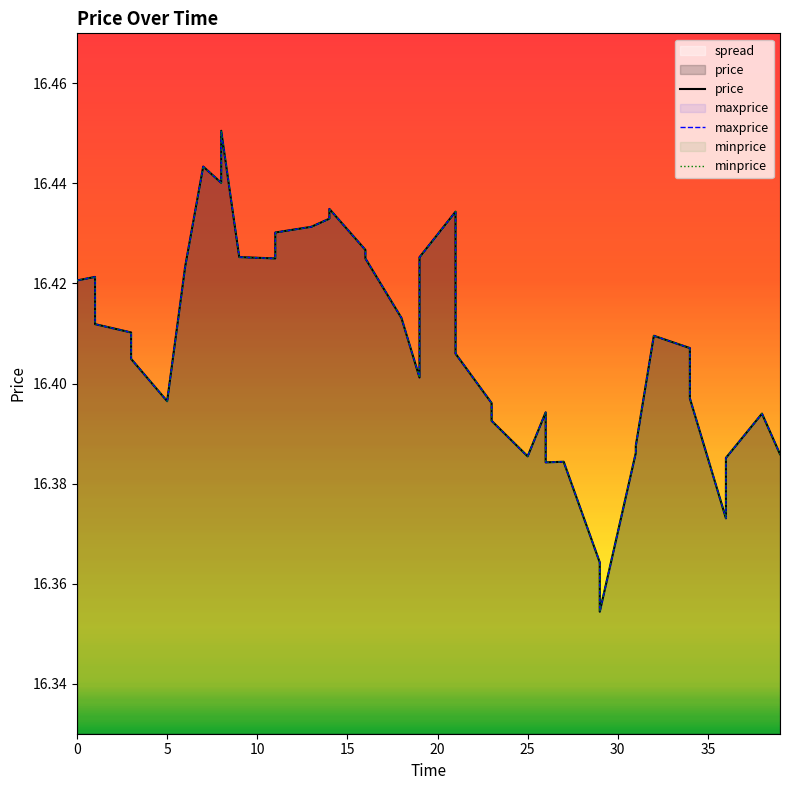

What is the difference between the maximum and second lowest values in the price series?

0.1